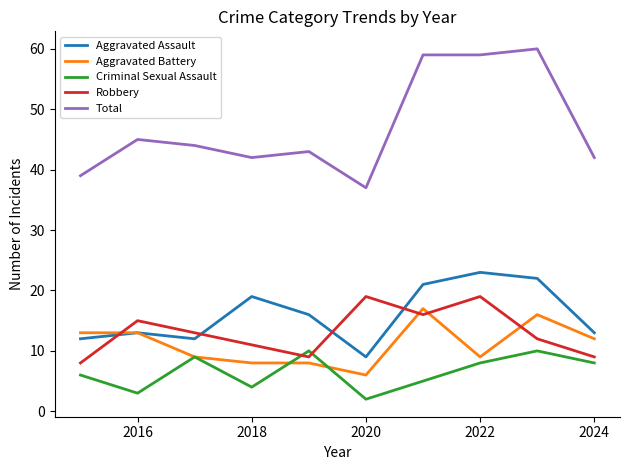

How many times do Robbery and Aggravated Battery cross each other?

4